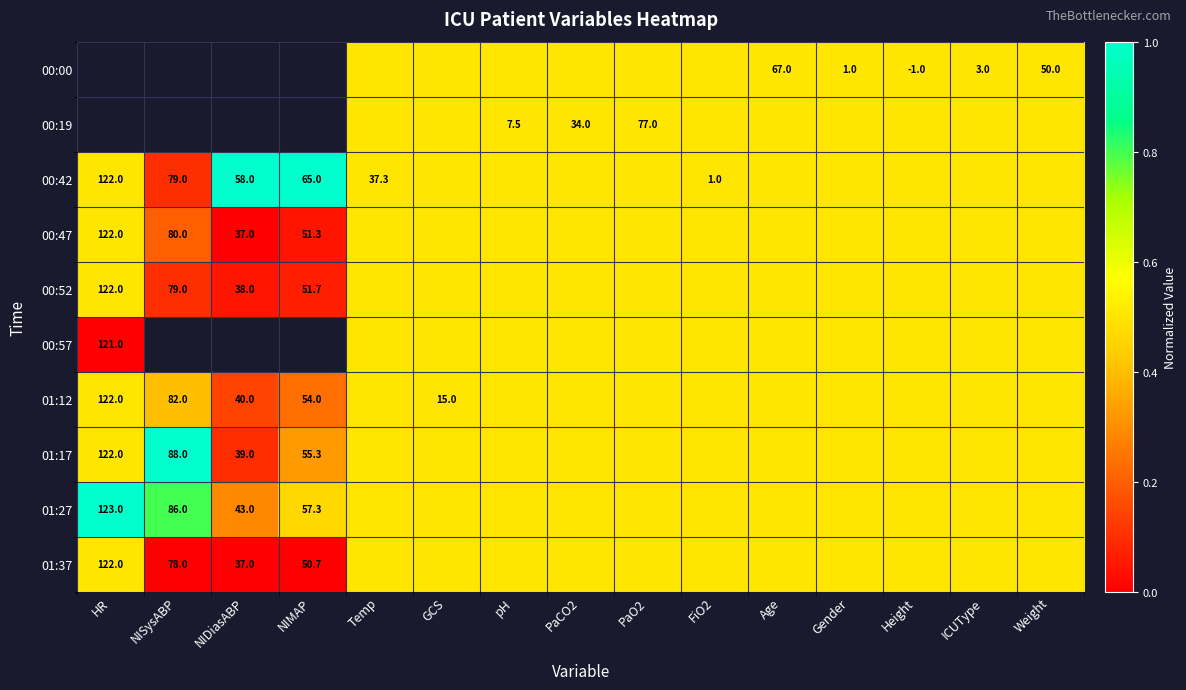

Is it true that 00:52 equals 122.0 at HR?

True